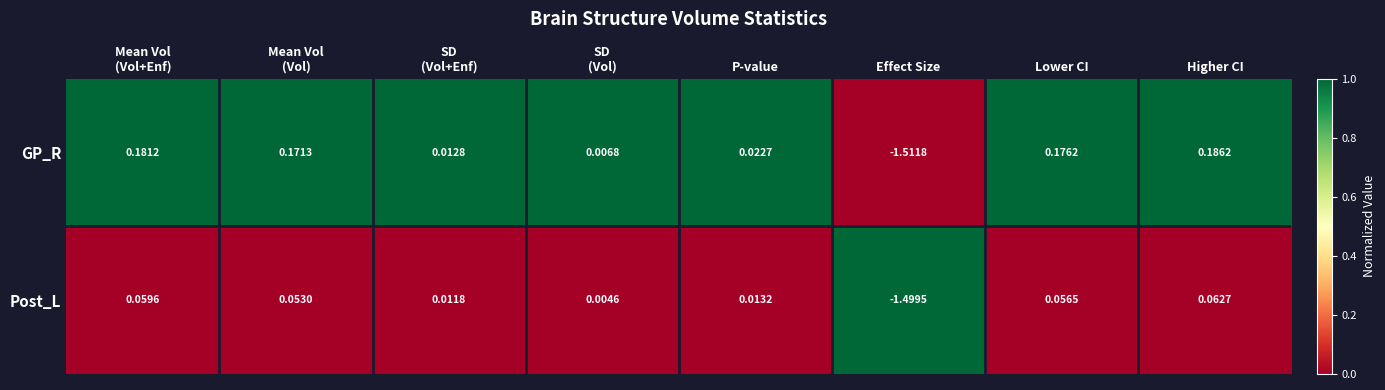

At which label does Post_L reach its minimum?

Effect Size